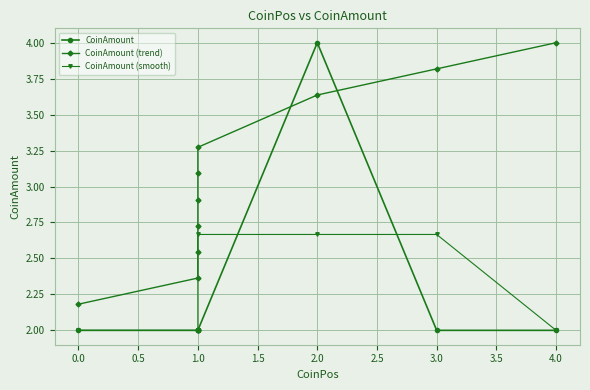

Count the number of categories in the chart.

10